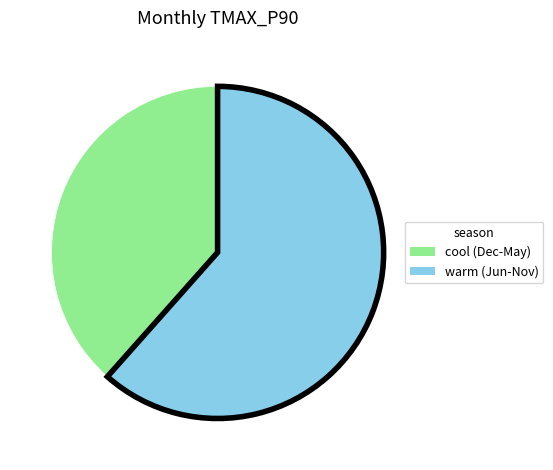

What is the smallest slice in the pie chart?

cool (Dec-May)